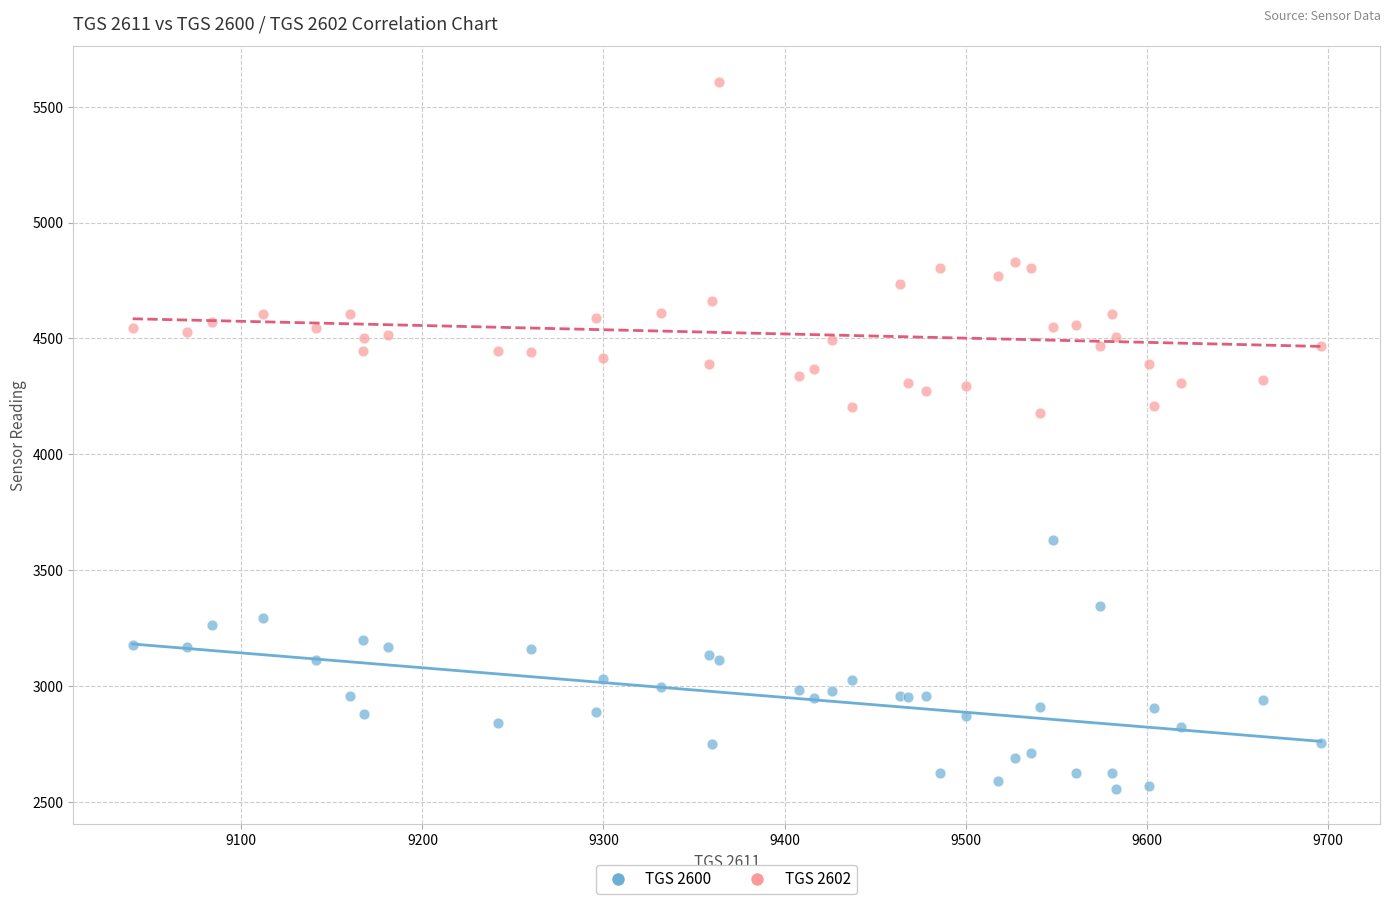

Which series contains the lowest Y value?

TGS 2600